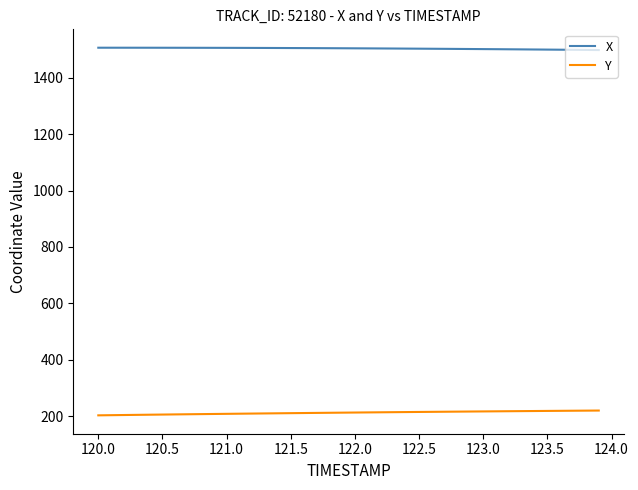

List the series in order of their peak value, lowest first.

Y, X